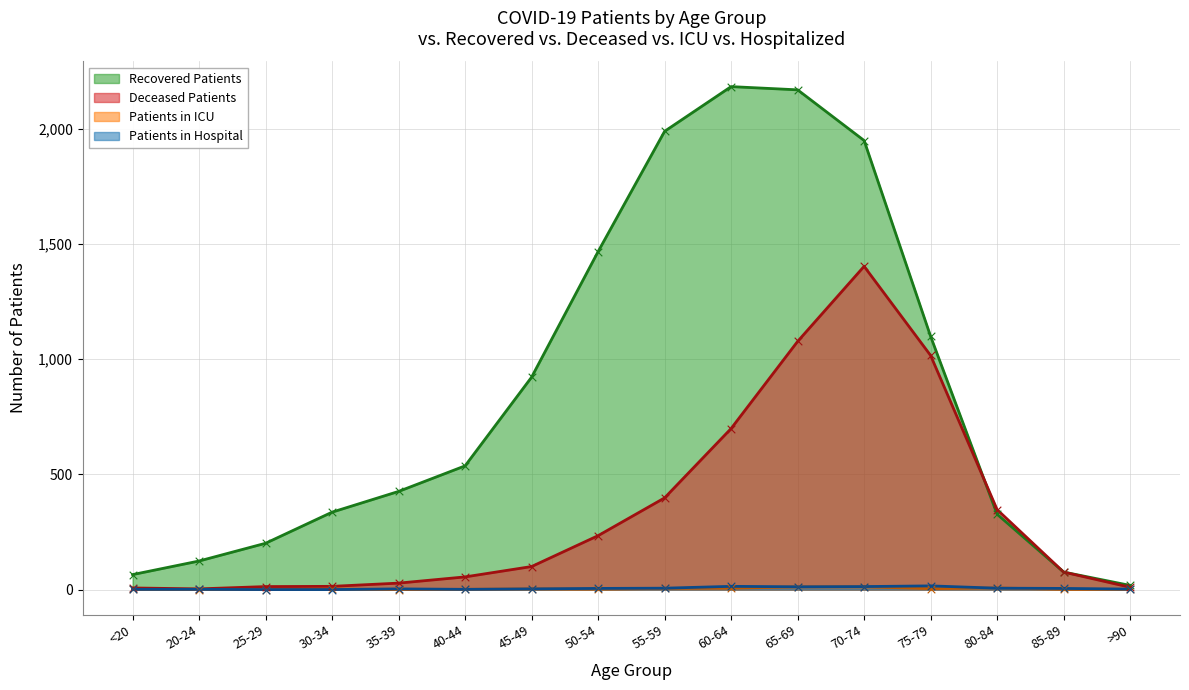

Which series has the largest total across all categories?

Recovered Patients